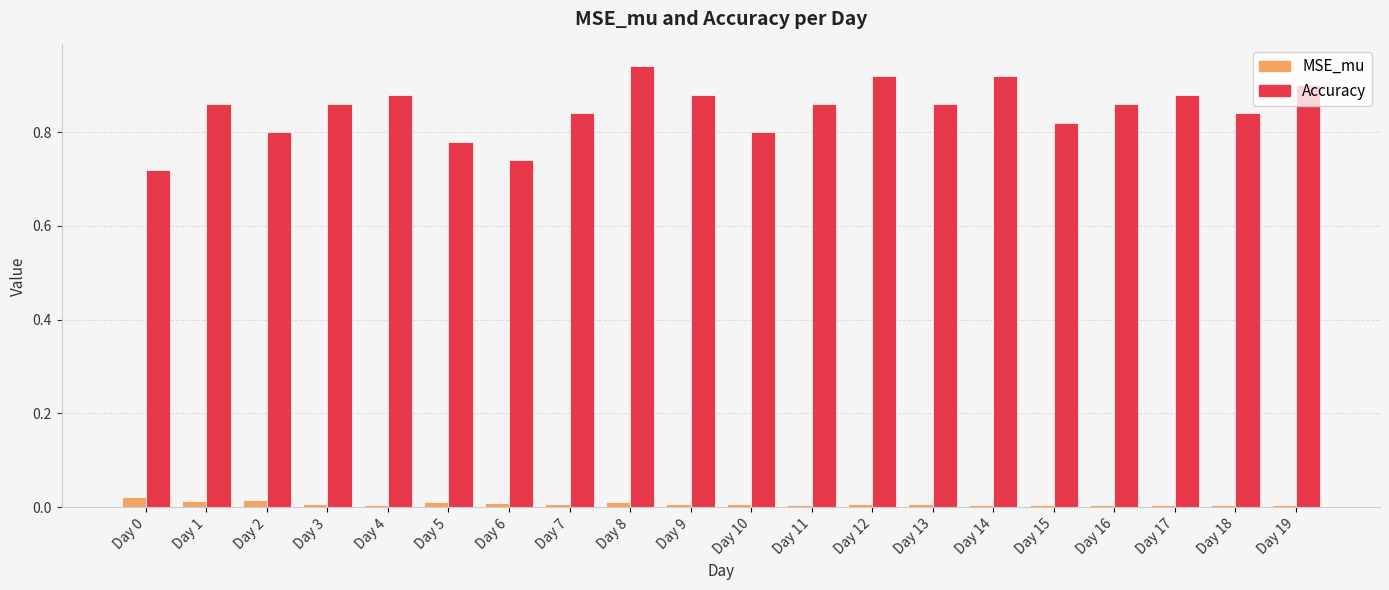

Between Day 4 and Day 16, which series saw the biggest shift?

Accuracy